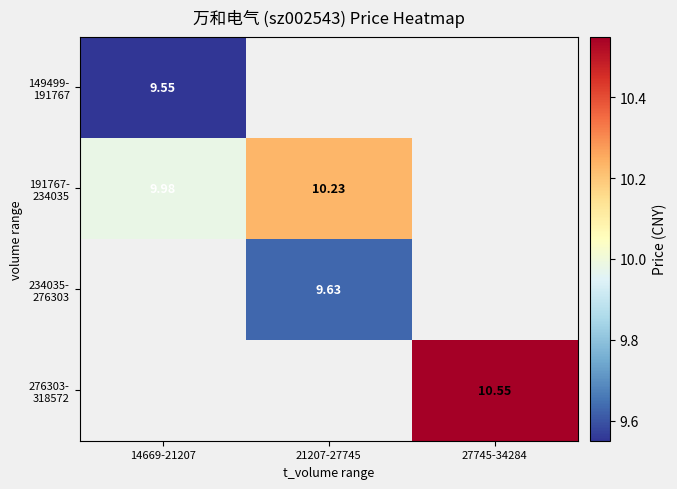

Between 21207-27745 and 27745-34284, which is larger?

27745-34284